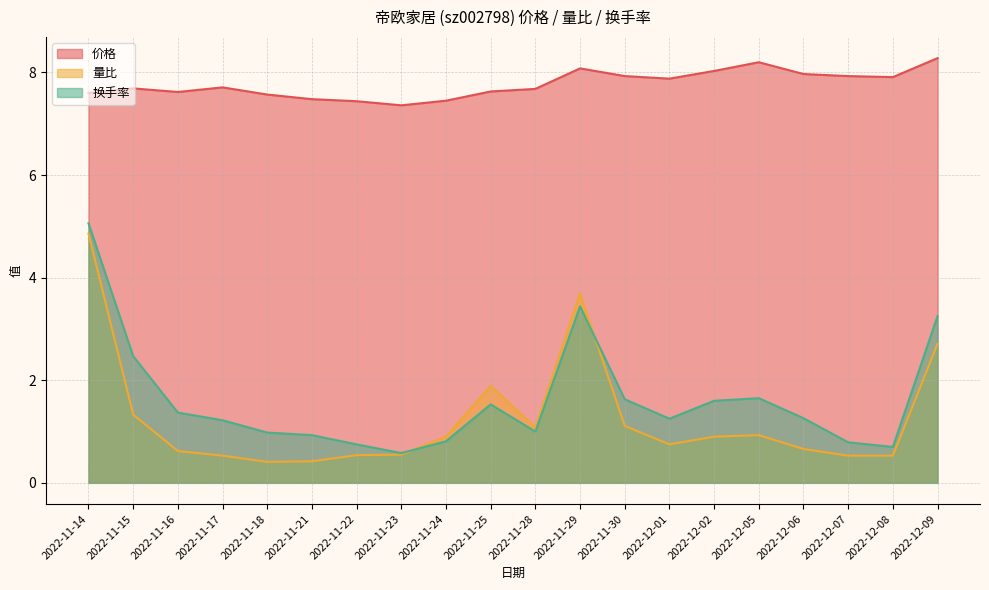

What is the sum of the 价格 values at 2022-11-15 and 2022-11-14?

15.3